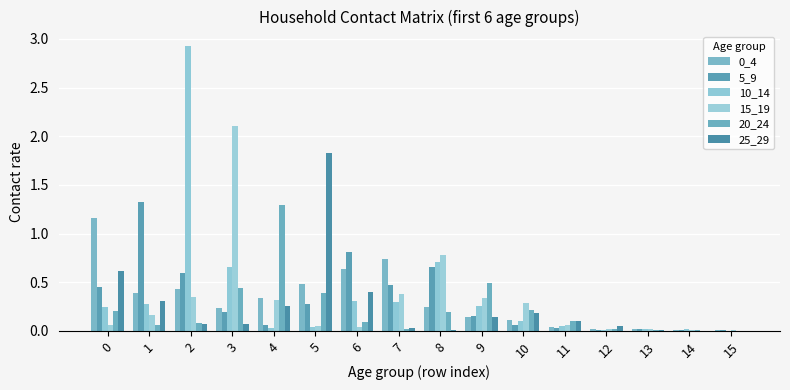

Reading right to left, what are all the values shown in this chart?

0_4: 0.0	0.0	0.0	0.0	0.0	0.1	0.1	0.2	0.7	0.6	0.5	0.3	0.2	0.4	0.4	1.2
5_9: 0.0	0.0	0.0	0.0	0.0	0.1	0.2	0.7	0.5	0.8	0.3	0.1	0.2	0.6	1.3	0.4
10_14: 0.0	0.0	0.0	0.0	0.0	0.1	0.3	0.7	0.3	0.3	0.0	0.0	0.7	2.9	0.3	0.2
15_19: 0.0	0.0	0.0	0.0	0.1	0.3	0.3	0.8	0.4	0.0	0.1	0.3	2.1	0.4	0.2	0.1
20_24: 0.0	0.0	0.0	0.0	0.1	0.2	0.5	0.2	0.0	0.1	0.4	1.3	0.4	0.1	0.1	0.2
25_29: 0.0	0.0	0.0	0.1	0.1	0.2	0.1	0.0	0.0	0.4	1.8	0.3	0.1	0.1	0.3	0.6